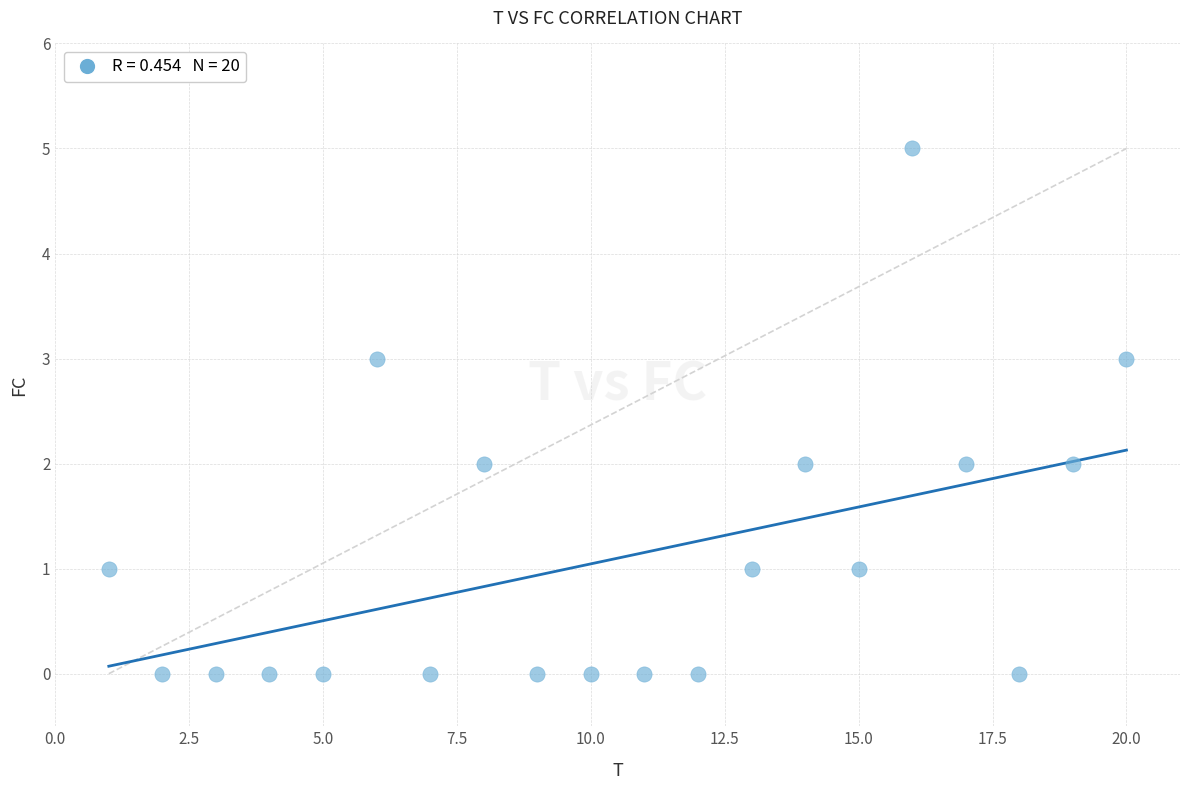

What is the range of X values (max minus min)?

19